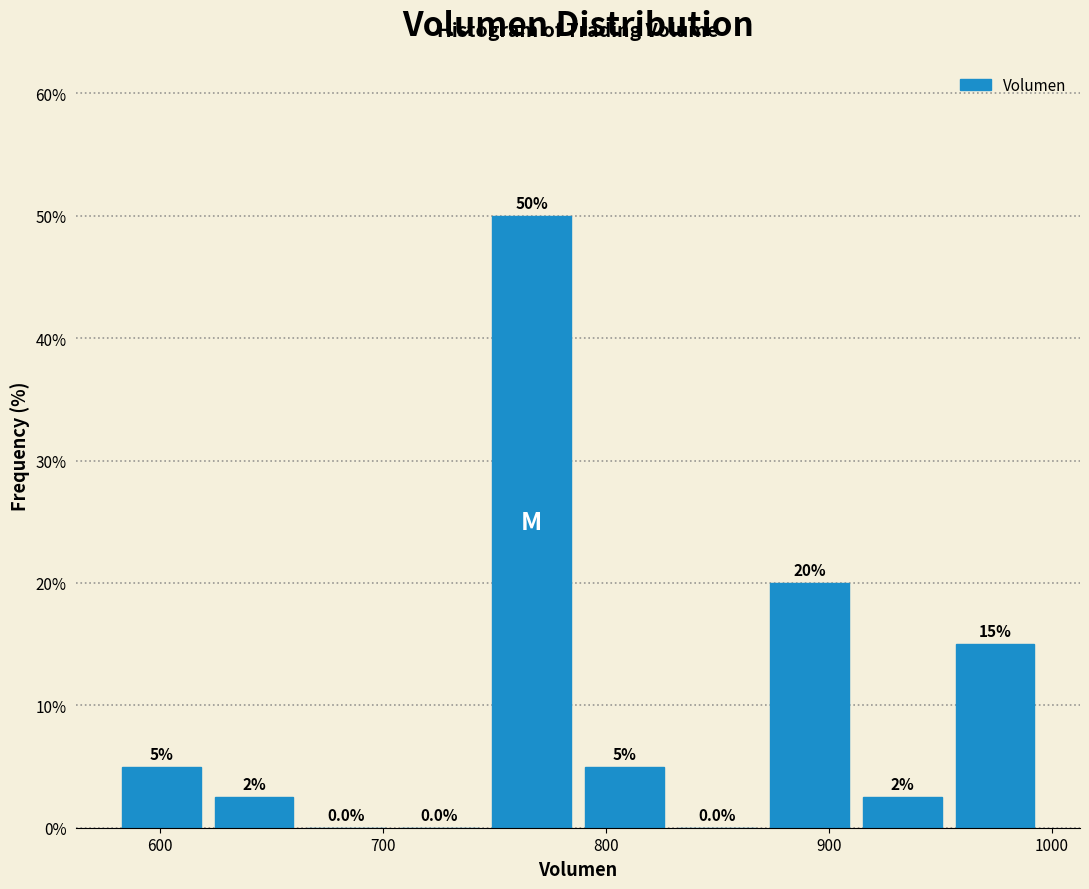

Which range on the x-axis has the tallest bar?

750 to 790